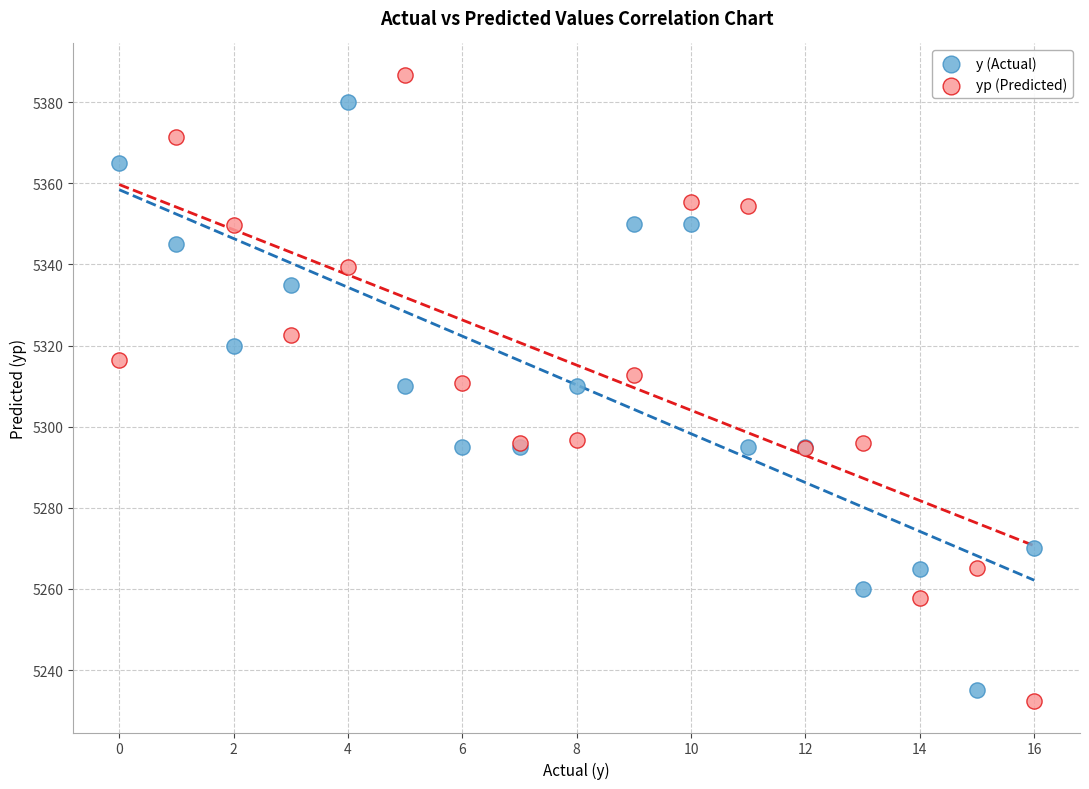

Which series has the largest Y range (max minus min)?

yp (Predicted)